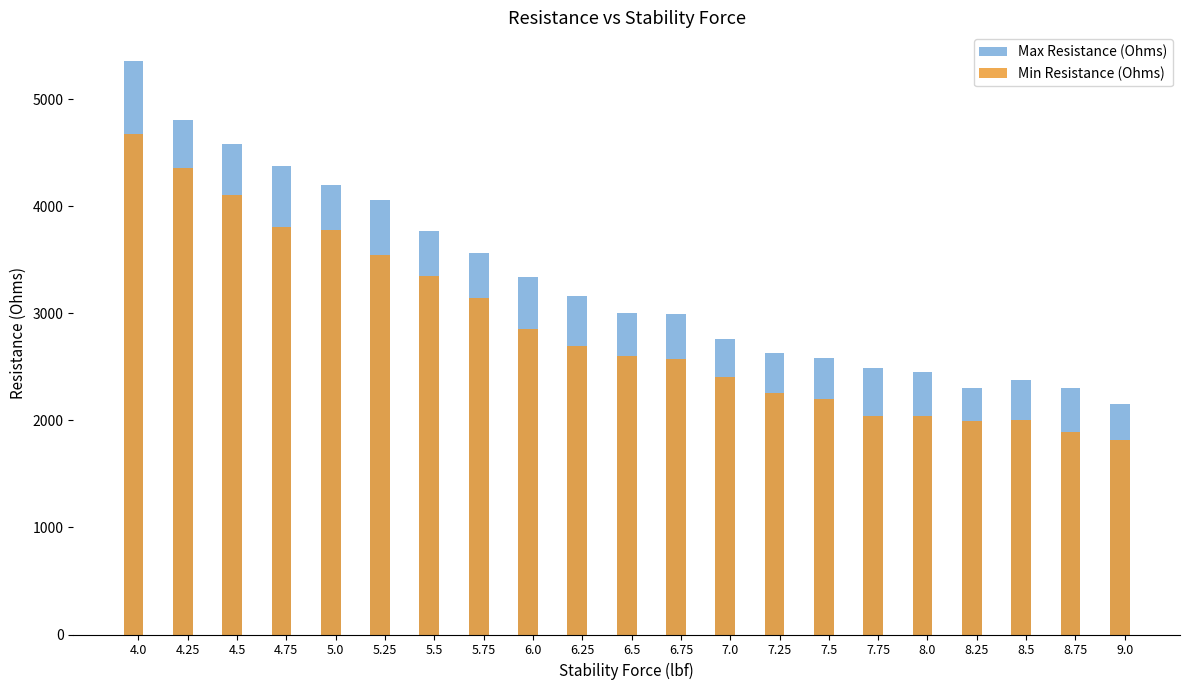

Is it true that Min Resistance (Ohms) equals 4670 at 4.0?

True